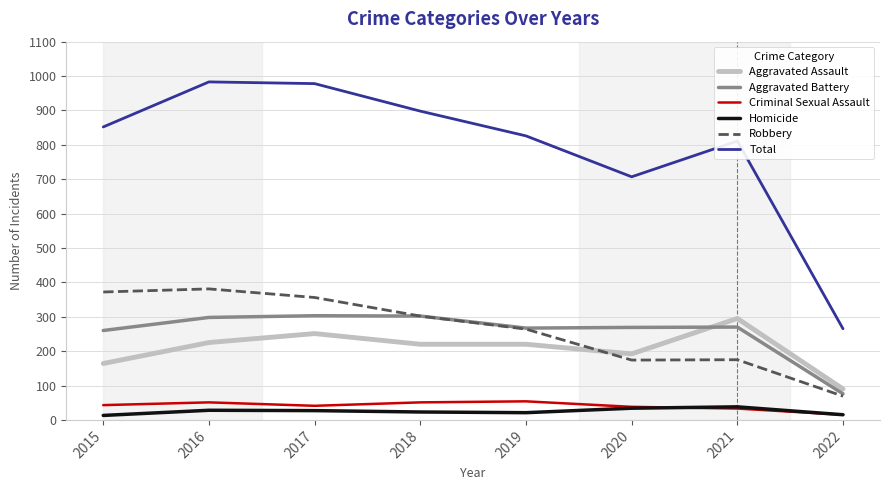

What is the highest value of the Total series?

983